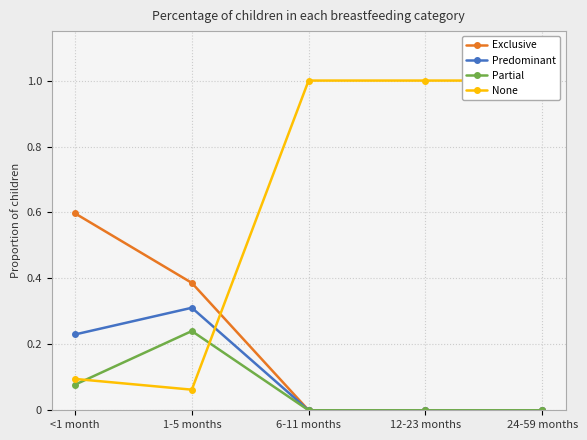

Which series has the largest range (max minus min)?

None